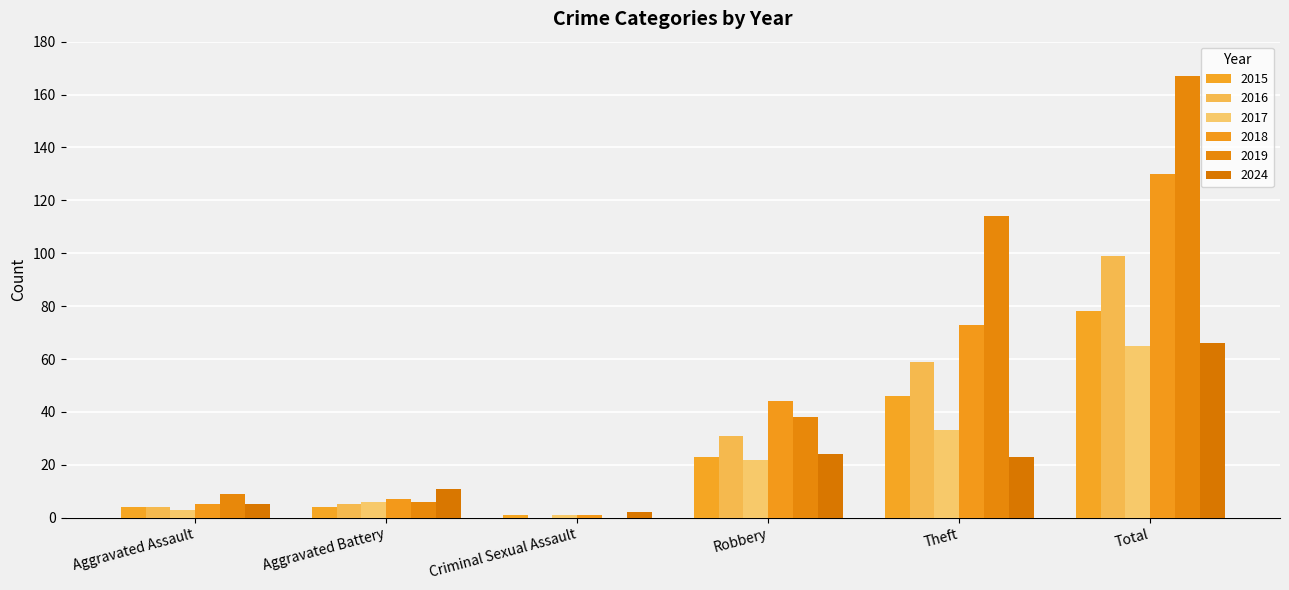

At which label does 2024 first exceed 23?

Robbery